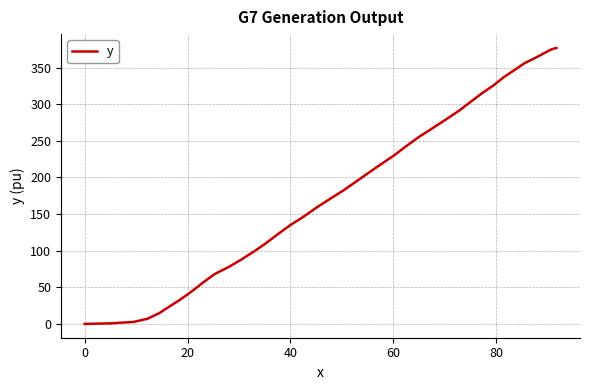

What is the difference between the maximum and minimum values?

376.9